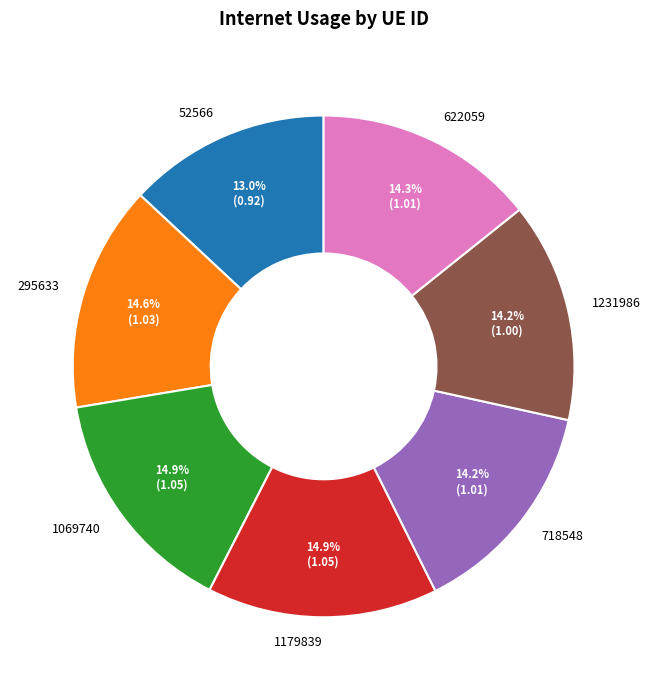

To the nearest percent, what is the difference between the largest and smallest slice percentages?

2%